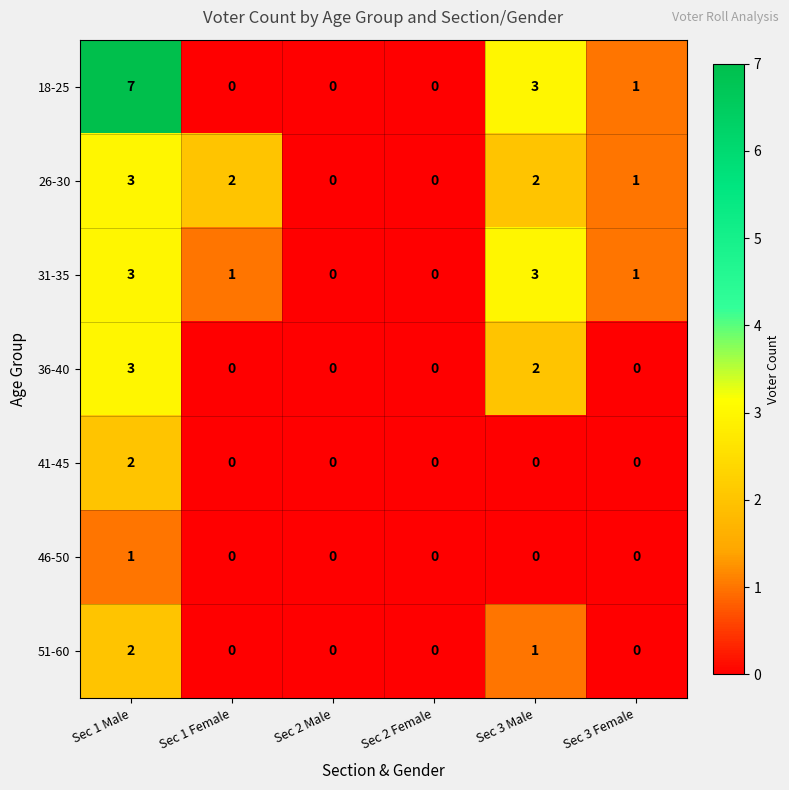

The value of 51-60 at Sec 3 Female is -1. True or false?

False